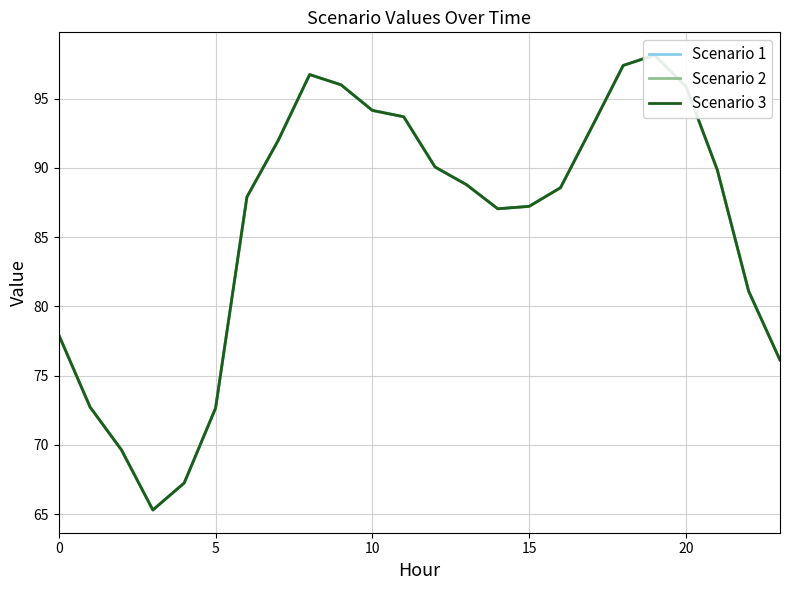

What is the difference between the Scenario 1 values at 9 and 22?

14.9